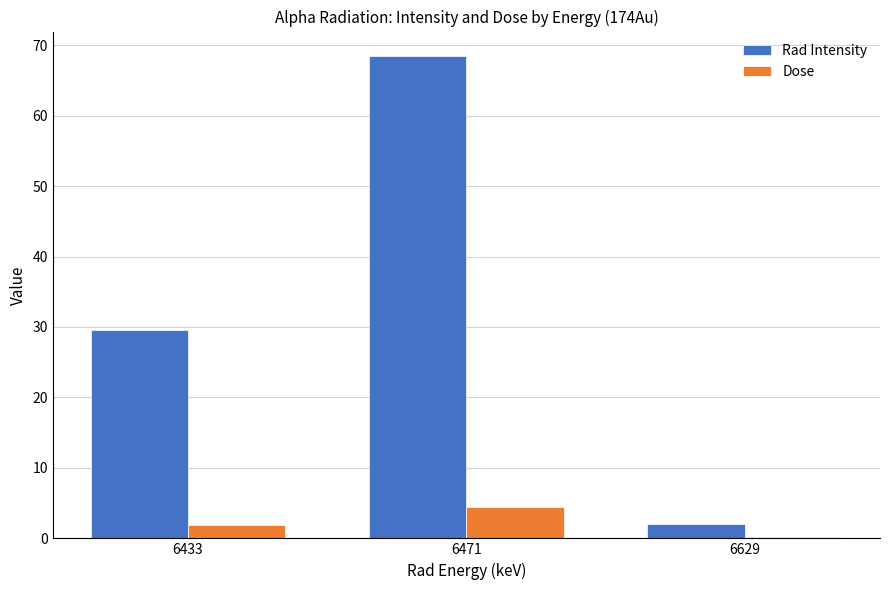

Is the value of Dose at 6629 greater than the value of Rad Intensity at 6471?

No